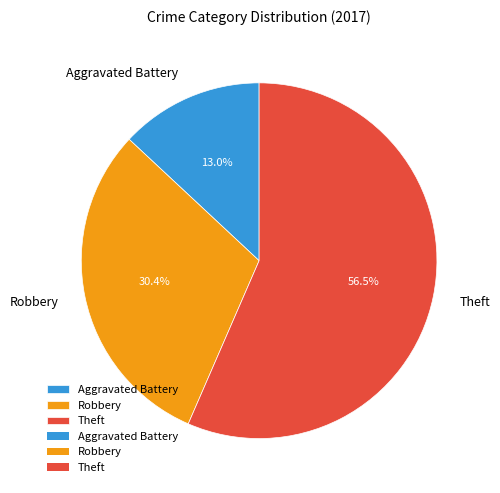

How many segments does this pie chart have?

3